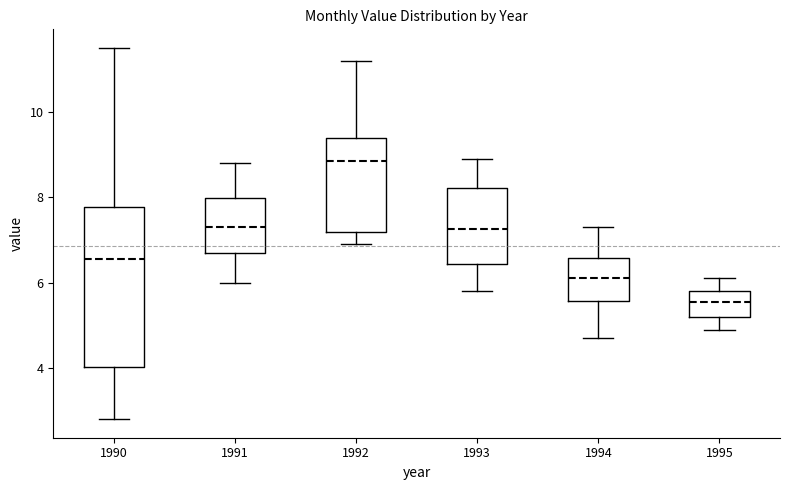

Where is the lower edge of the box at x = 1995 on the y-axis? The values are not printed on the chart, so give them approximately, as read against the axis.

5.2